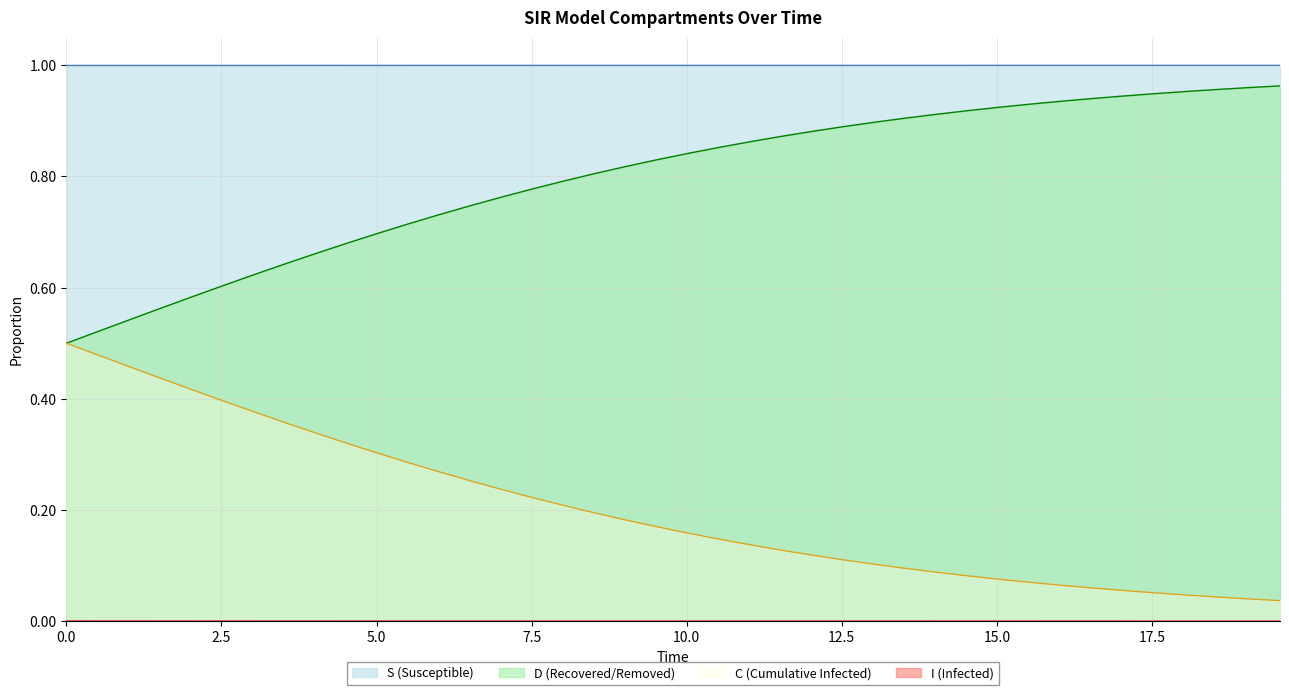

Which series has the largest total across all categories?

S (Susceptible)